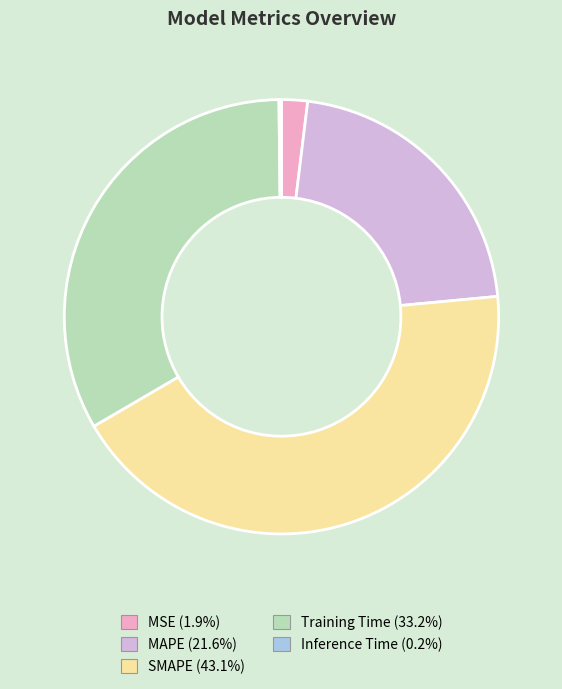

The MSE slice represents 13% of the pie. True or false?

False